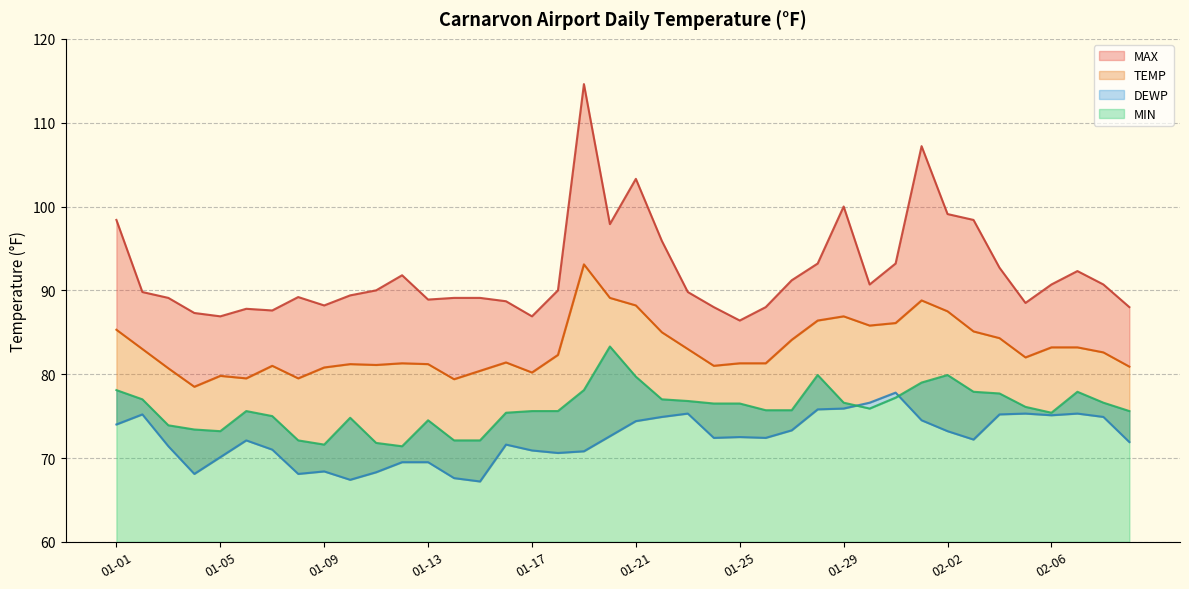

Which has a higher value, 01-04 or 01-30?

01-30